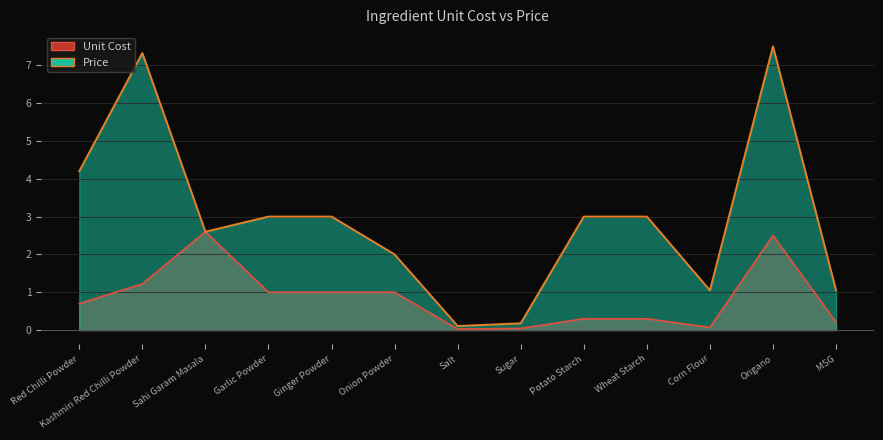

The value of Price at Kashmiri Red Chilli Powder is 11.9. True or false?

False